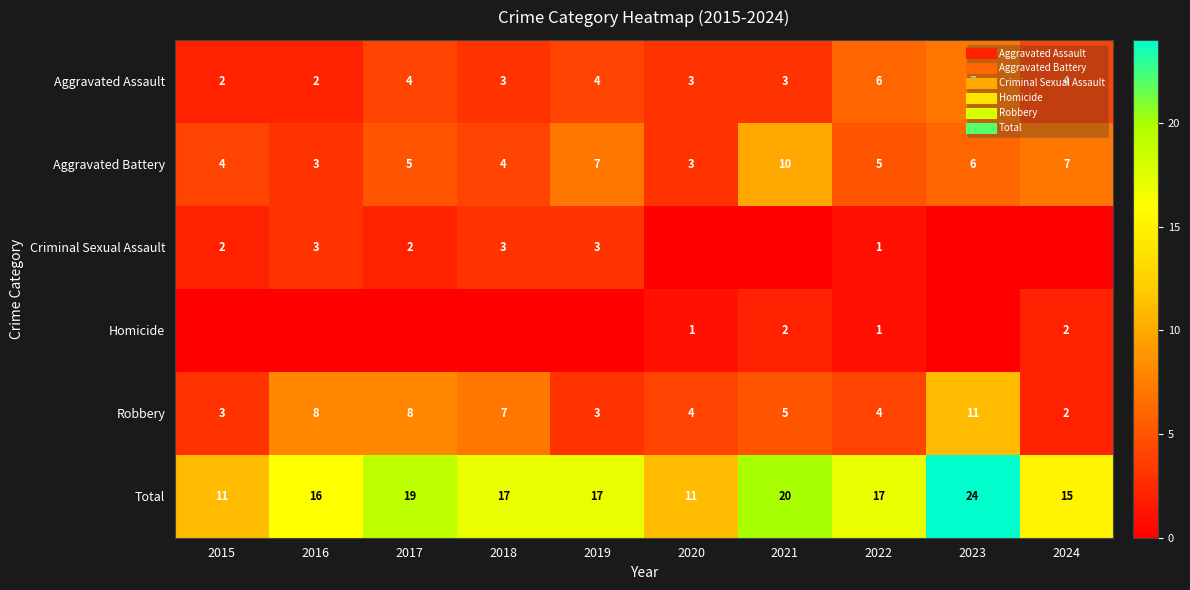

What is the sum of the Aggravated Assault values at 2018 and 2021?

6